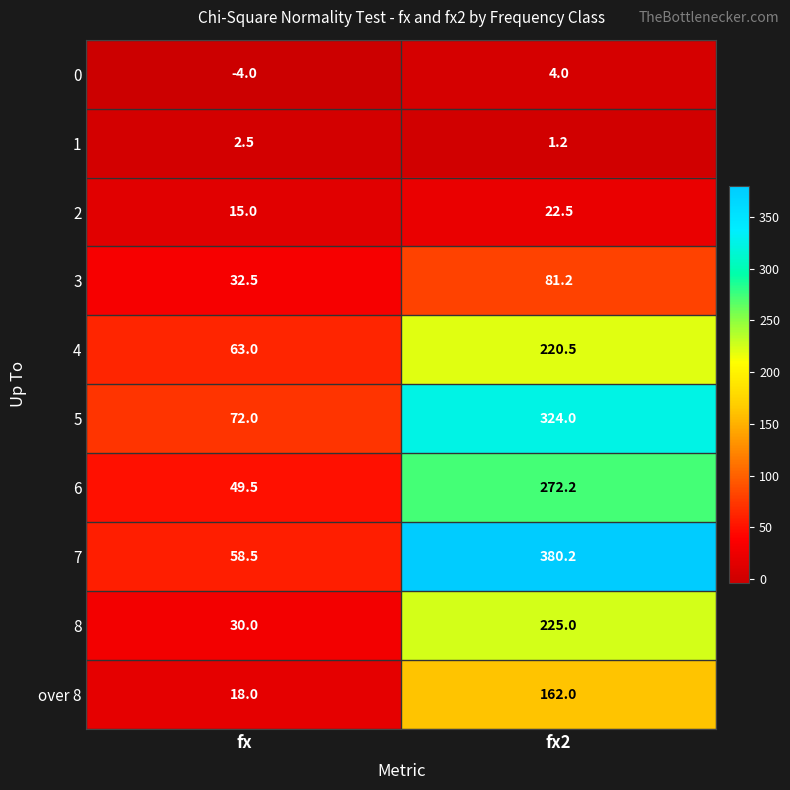

How many data points does each series have?

2